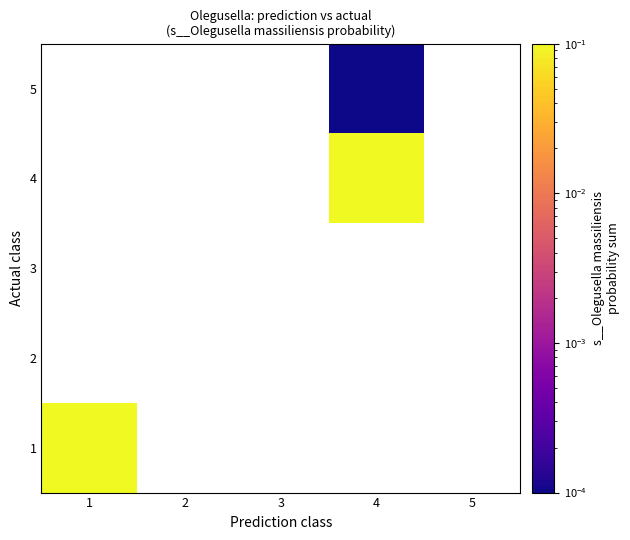

Rank the categories by 3 value from lowest to highest.

1, 2, 3, 4, 5